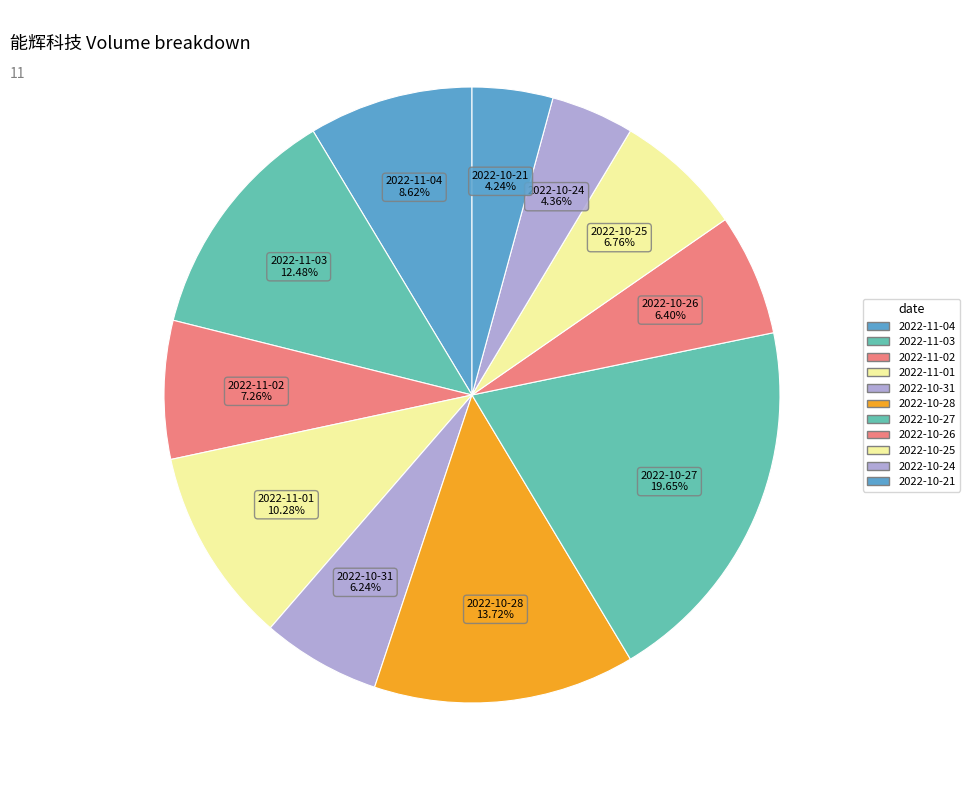

To the nearest percent, what is the combined percentage of 2022-11-04 and 2022-10-24?

13%